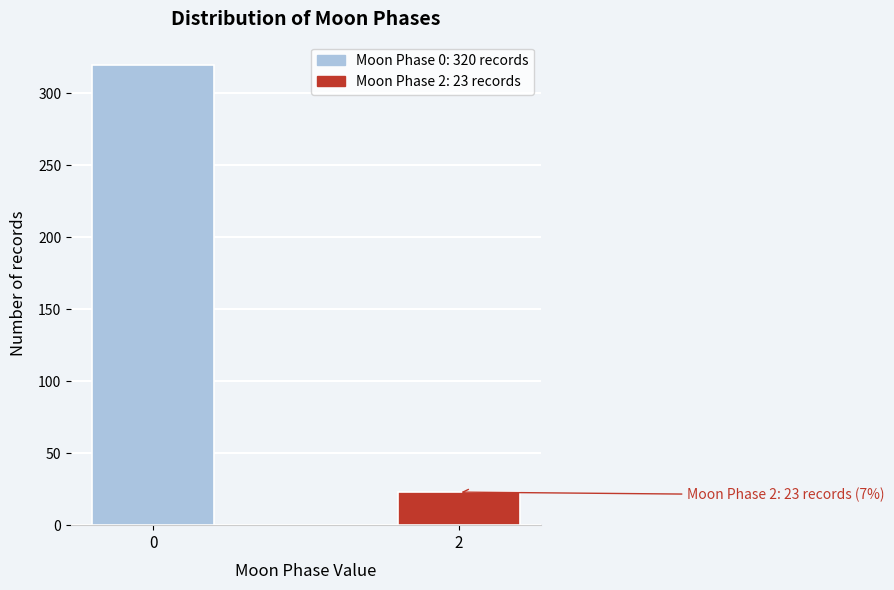

Reading right to left, transcribe all the data shown in this chart.

23	320